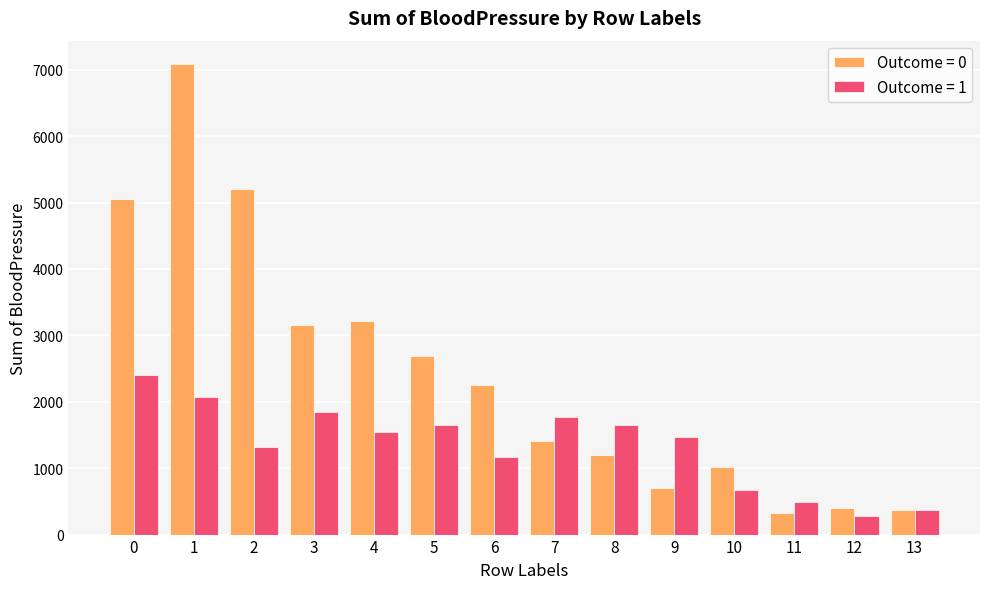

Rank the series by their maximum value, from lowest to highest.

Outcome = 1, Outcome = 0